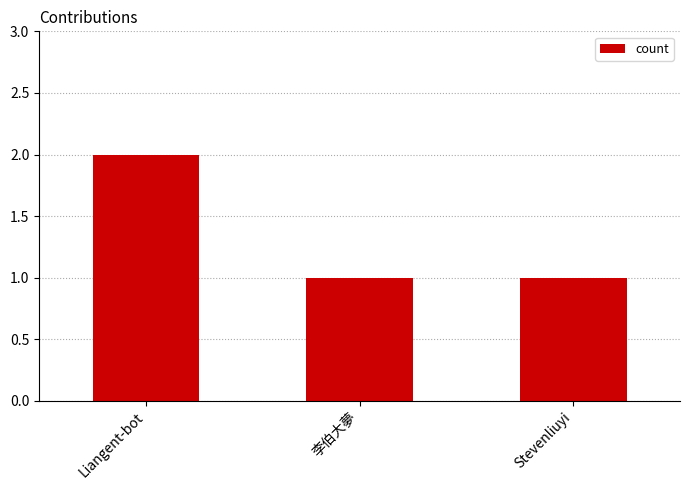

What is the approximate value at 李伯大夢?

1